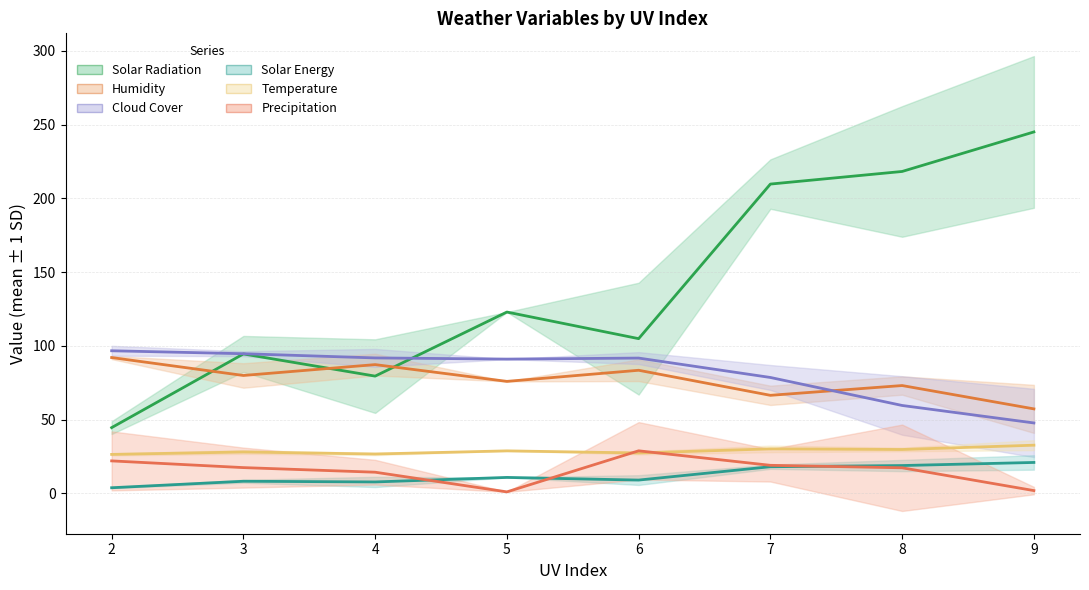

Which has a higher value, 2 or 4?

4